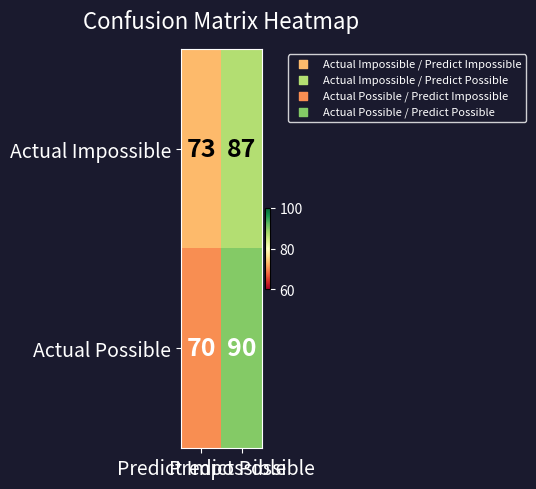

What is the sum of all Actual Possible values?

160